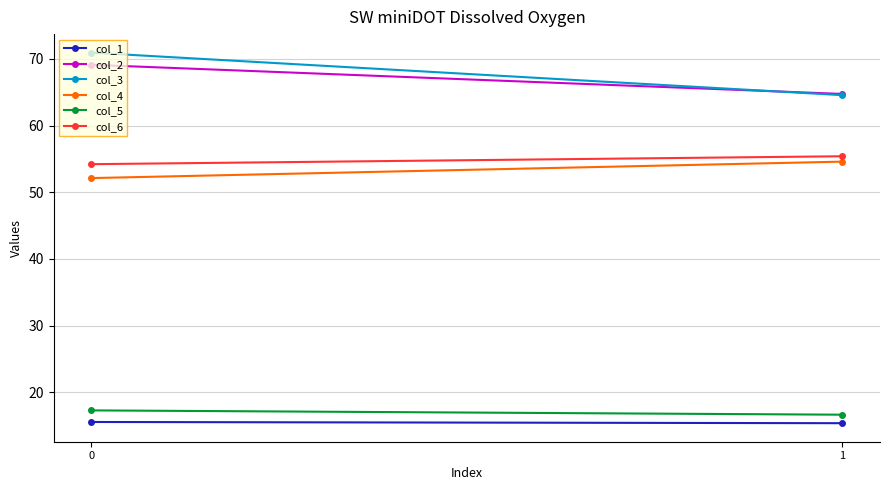

What are all the series names shown in the legend?

col_1, col_2, col_3, col_4, col_5, col_6